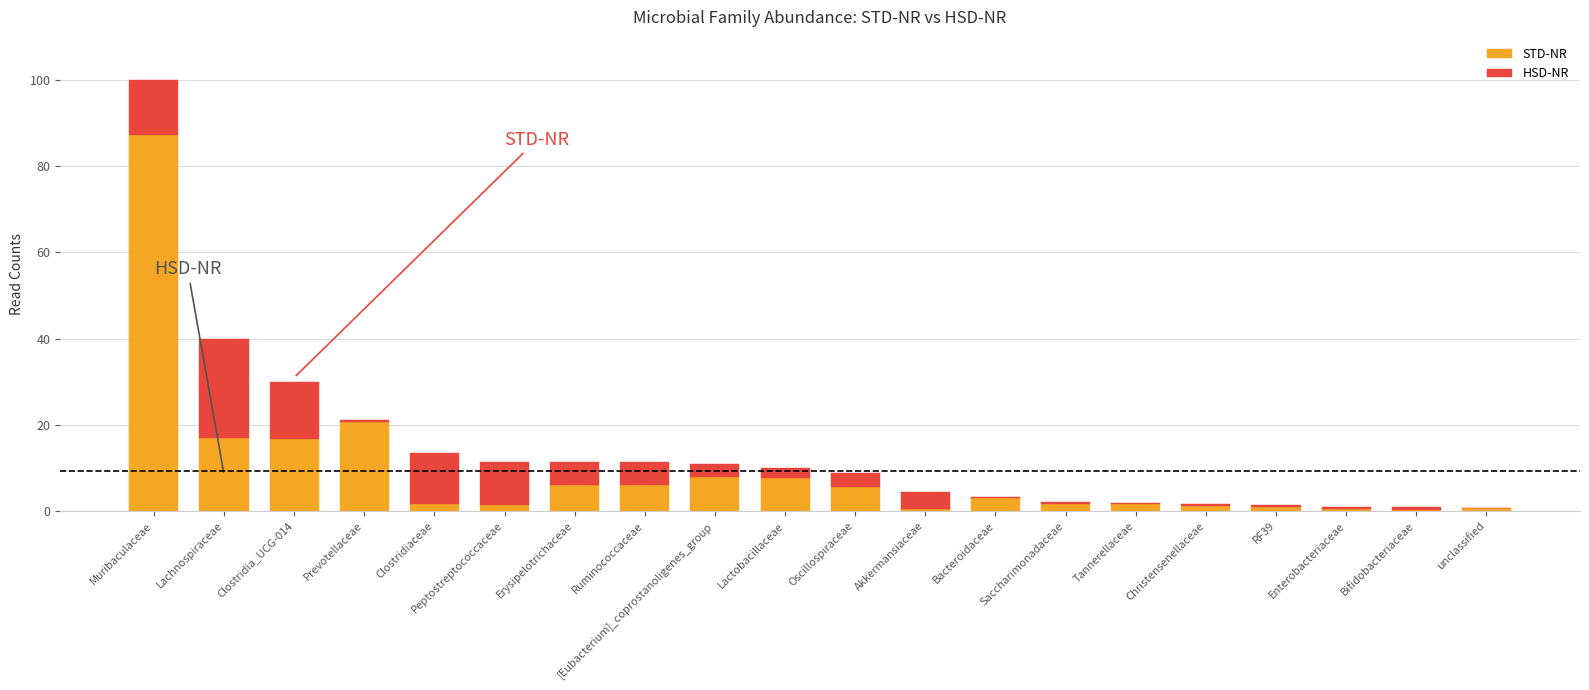

At which label does STD-NR first exceed 2?

Muribaculaceae